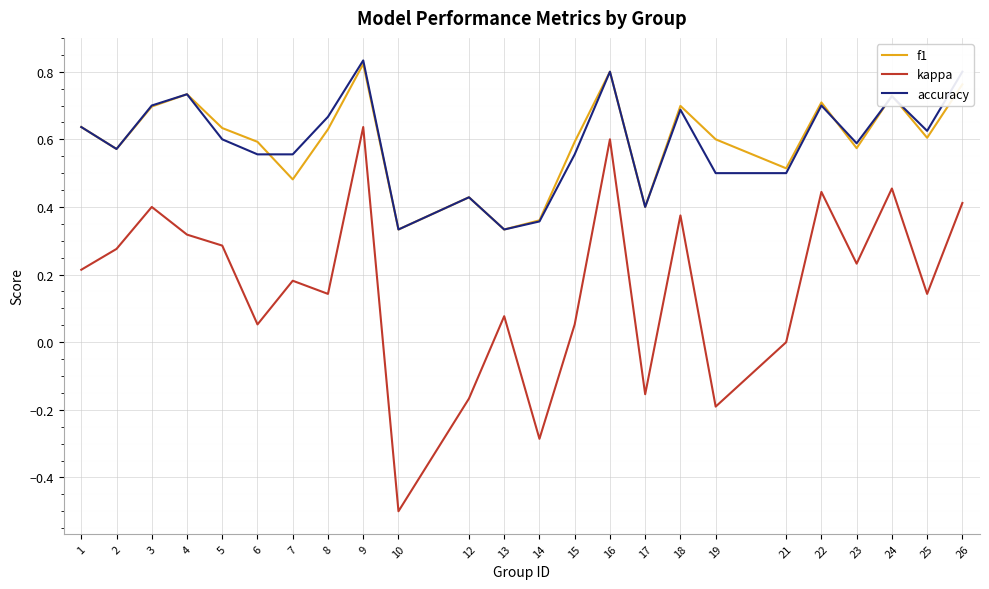

True or false: accuracy has more than 1 points higher than both neighbors.

True